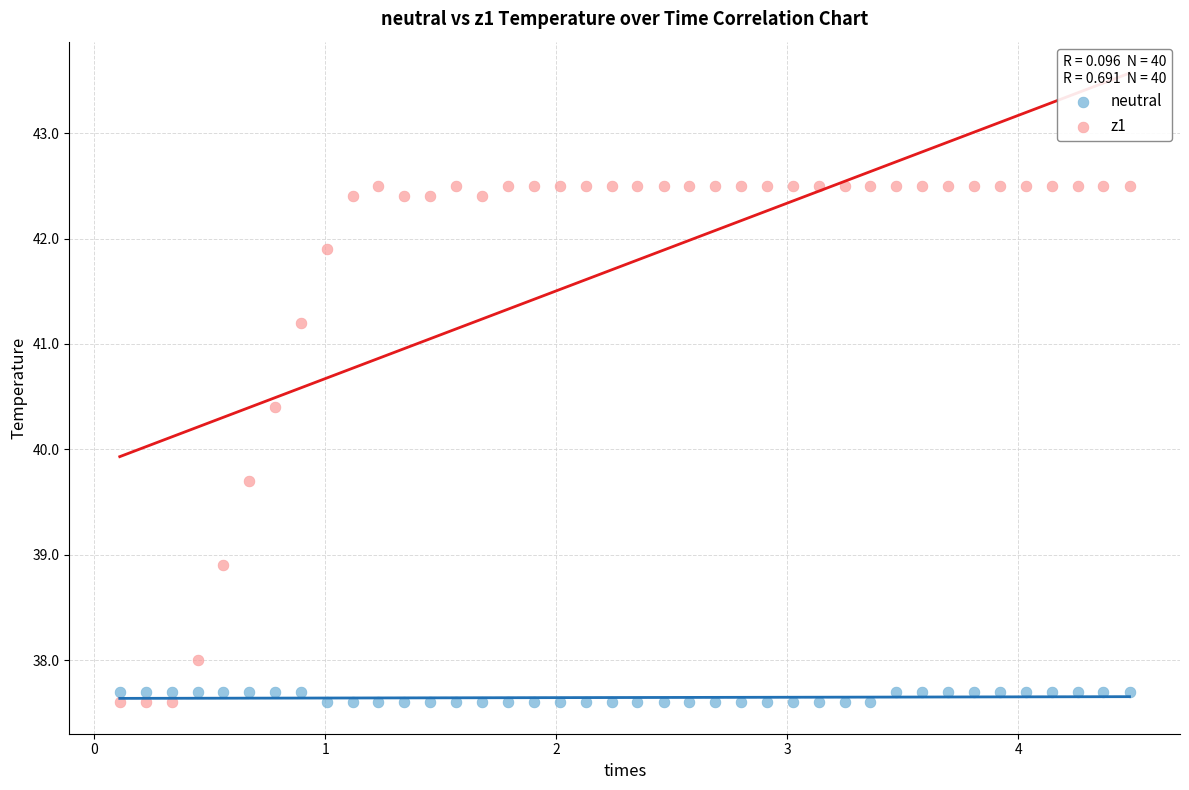

Which series has the widest spread of Y values?

z1